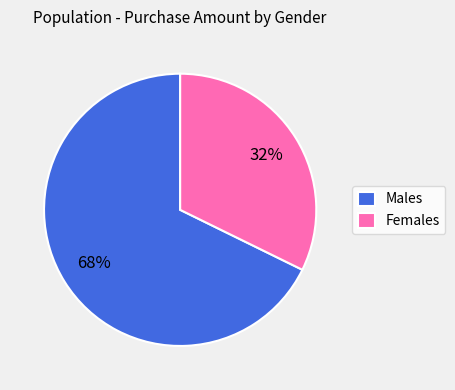

Does any single category account for the majority?

Yes